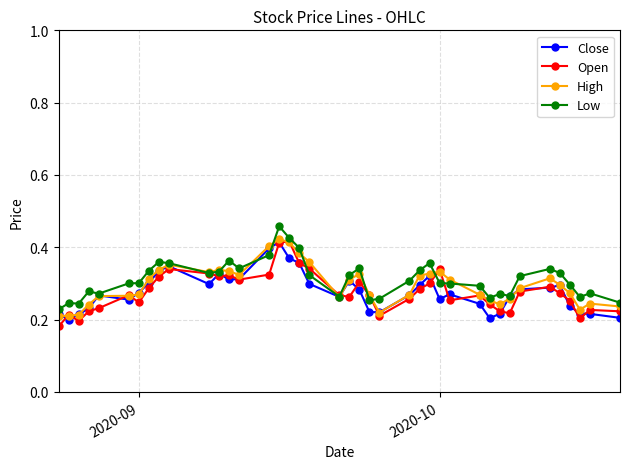

True or false: High has more than 1 points higher than both neighbors.

True